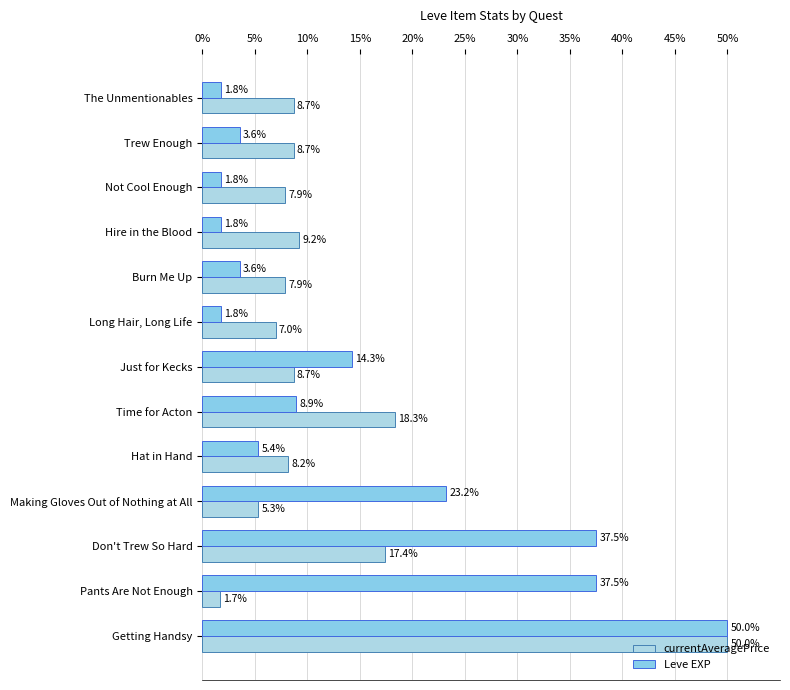

Count the number of categories in the chart.

13